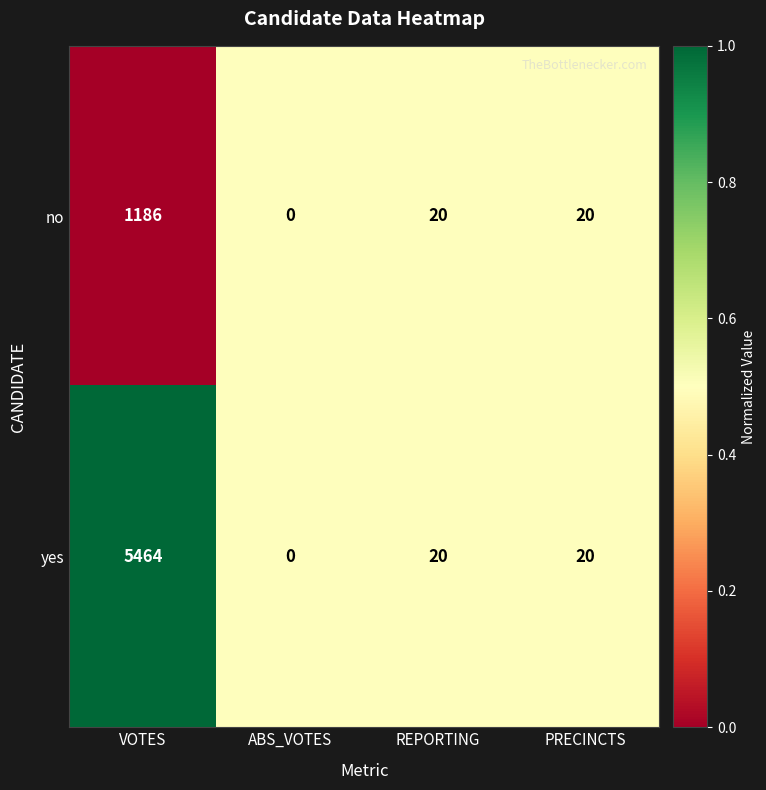

Where does the yes series first go above 20?

VOTES